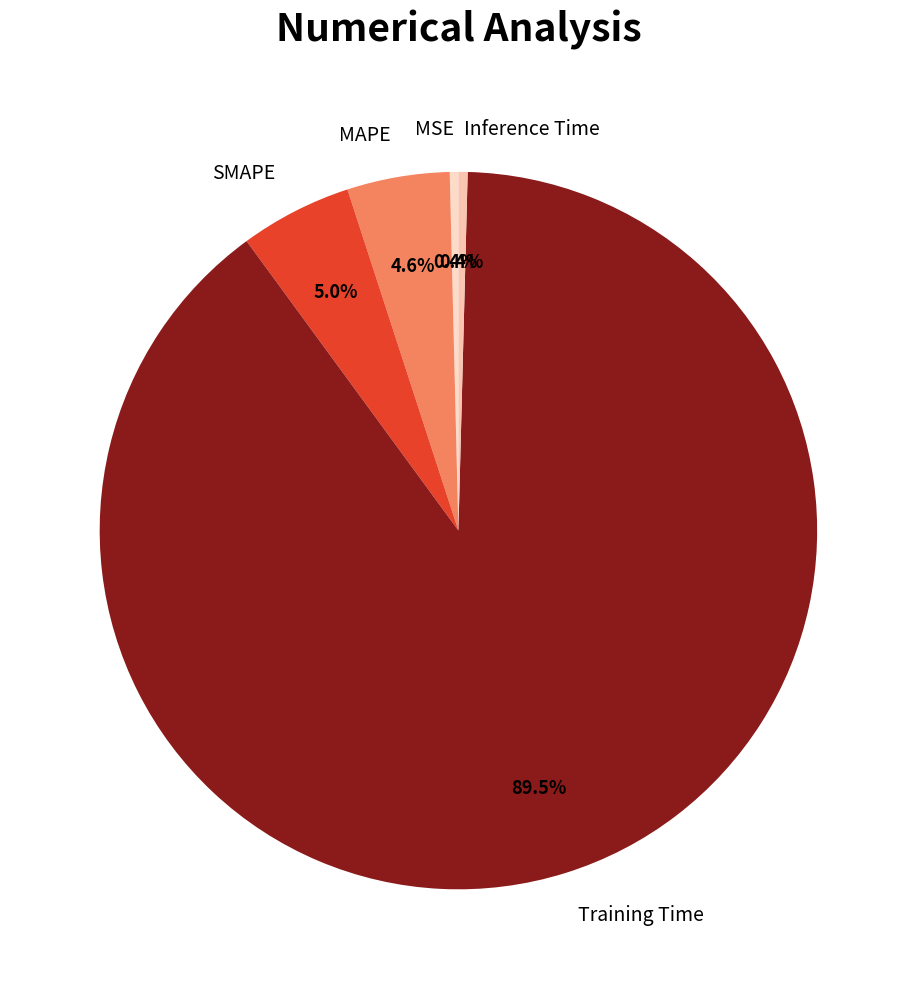

Which slice is the largest?

Training Time